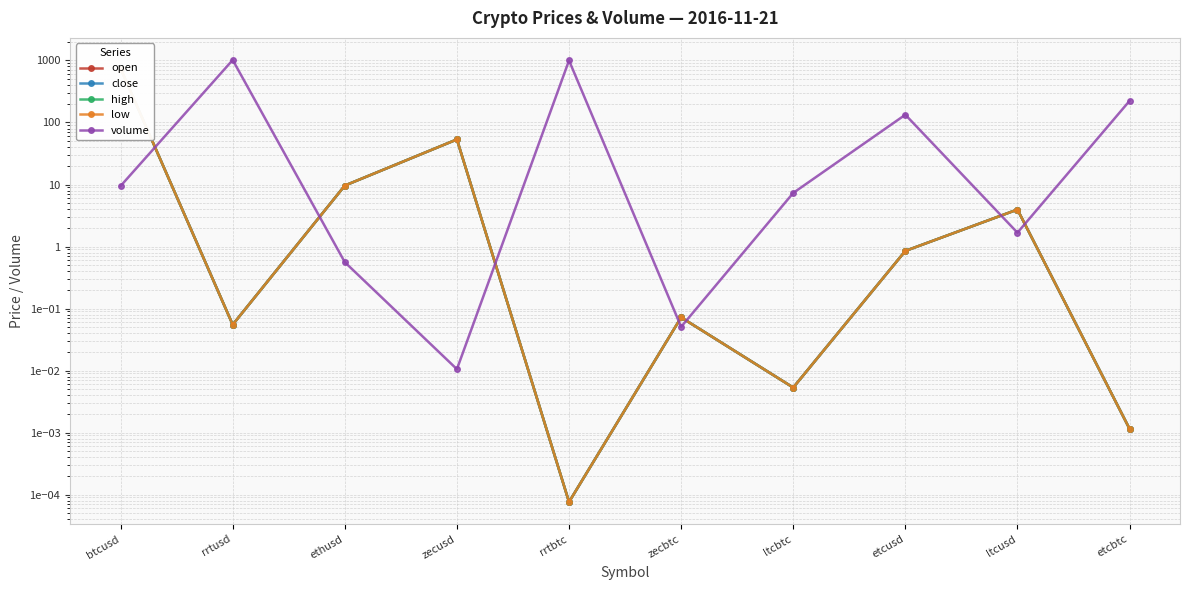

What are all the series names shown in the legend?

open, close, high, low, volume